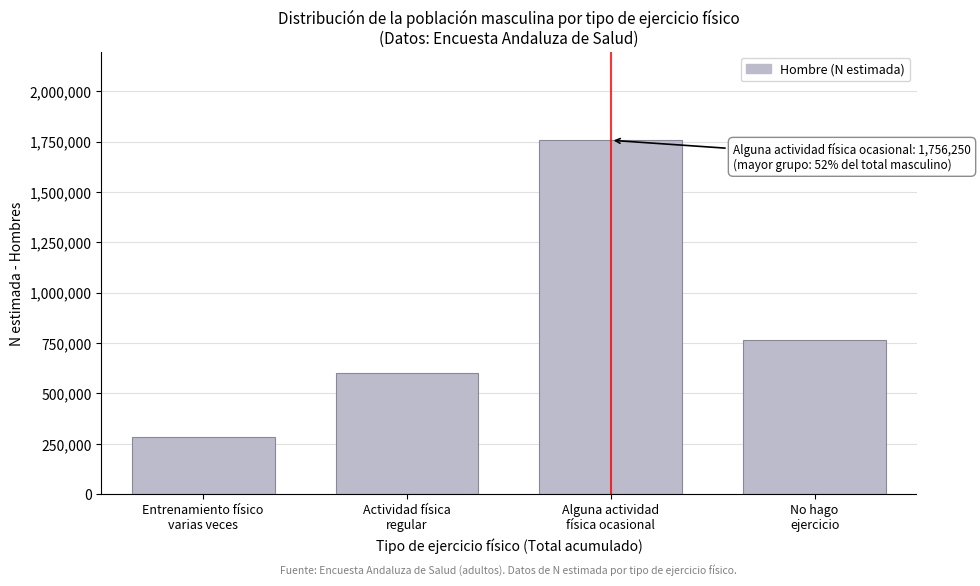

Reading left to right, what are all the values shown in this chart?

285411	599225	1756250	766502